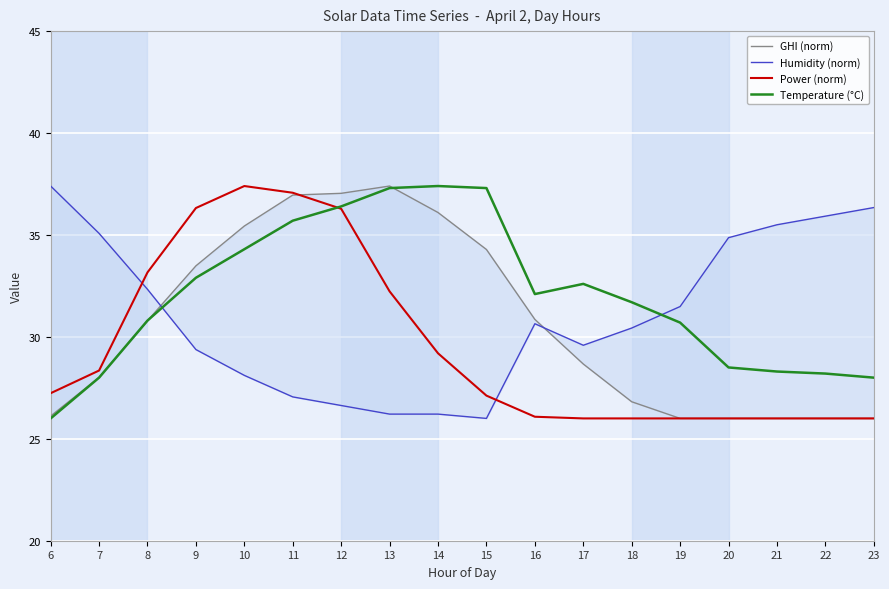

At which category is the sum across all series the highest?

11